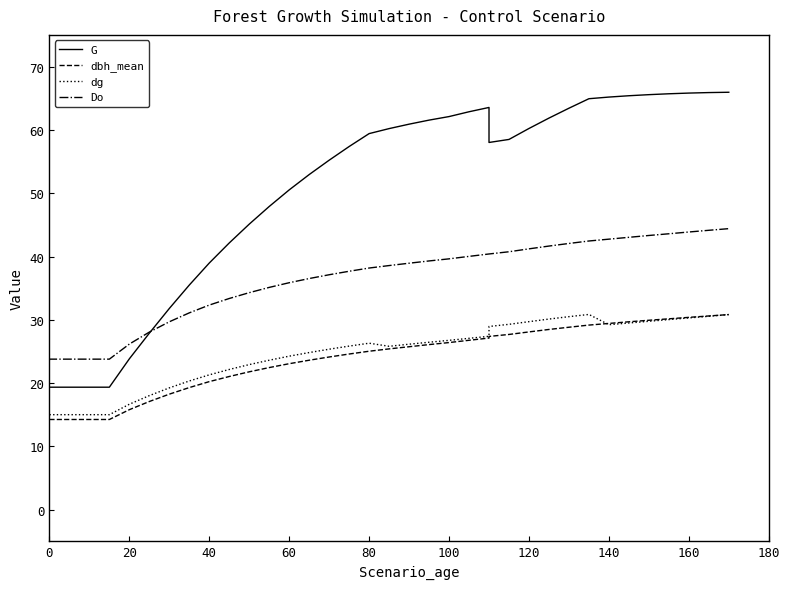

The value of Do at 35 is 75.8. True or false?

False